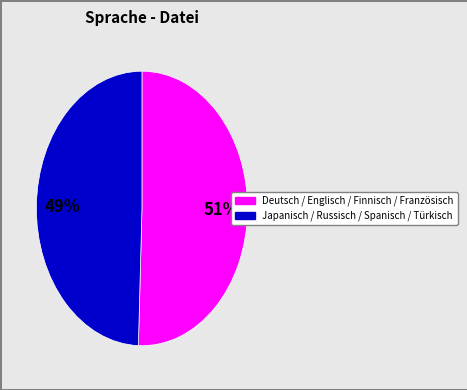

To the nearest percent, what is the average slice percentage?

50%